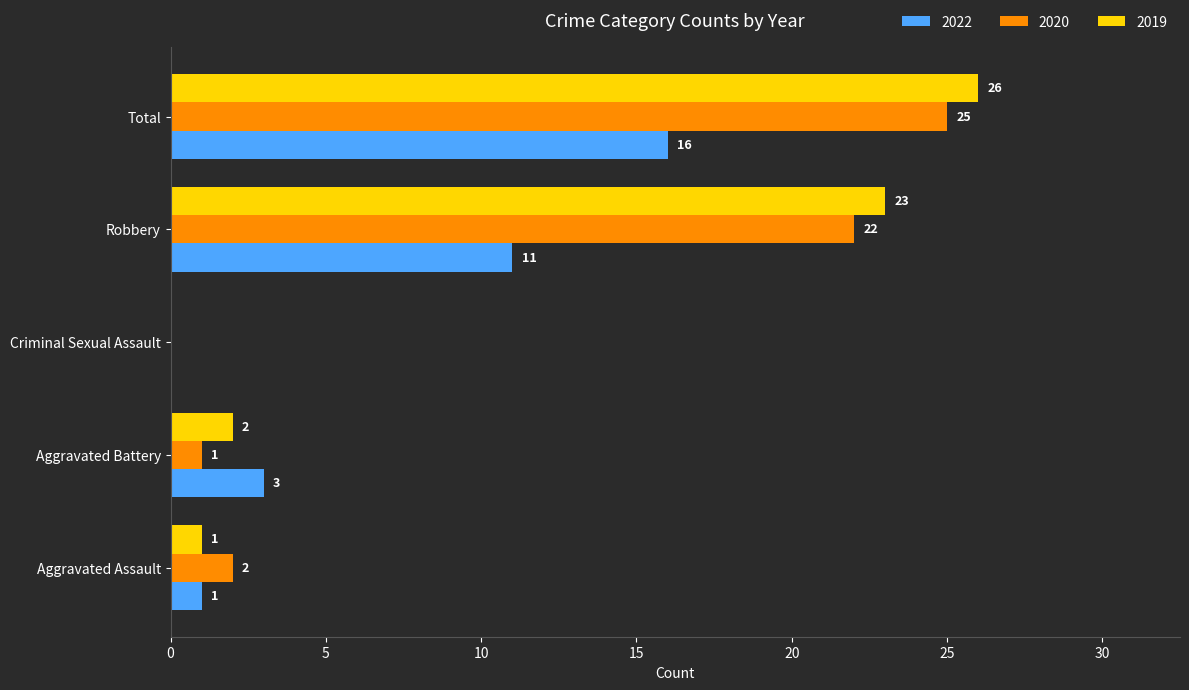

What is the highest value of the 2022 series?

16